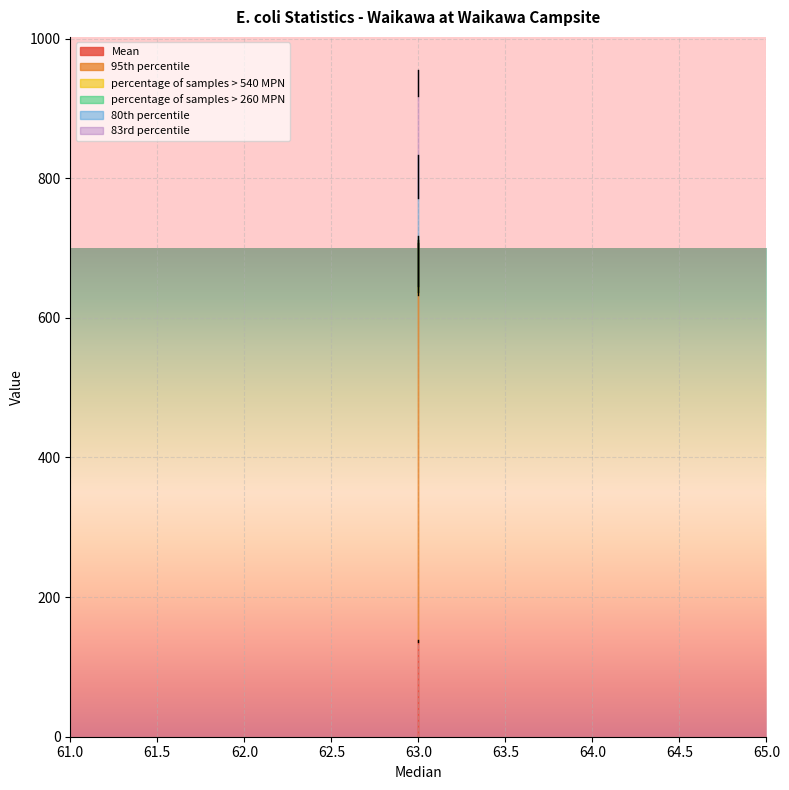

How many values in the percentage of samples > 260 MPN series exceed 8?

1